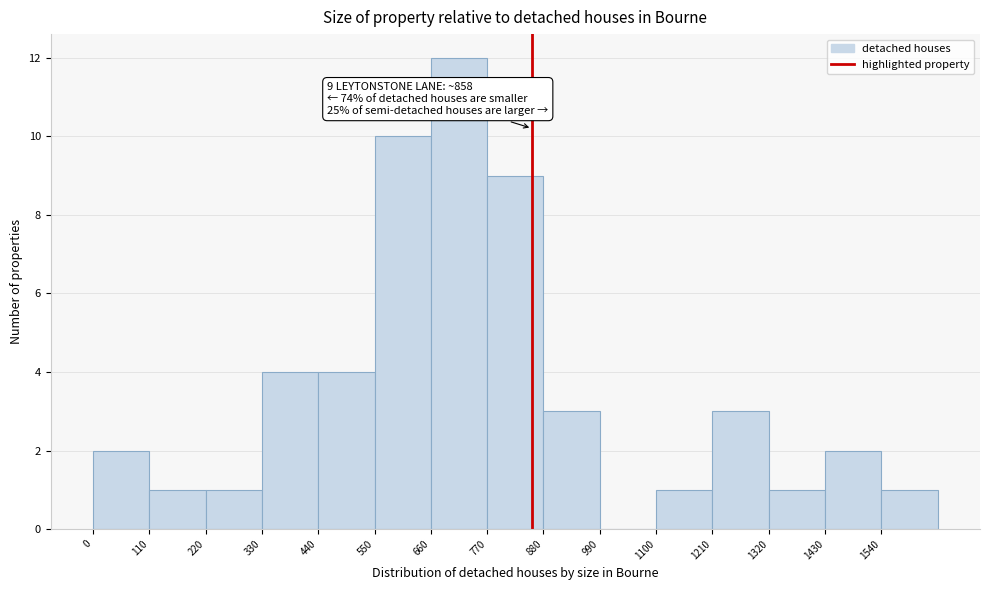

Over which range of the x-axis is the bar tallest?

660 to 770